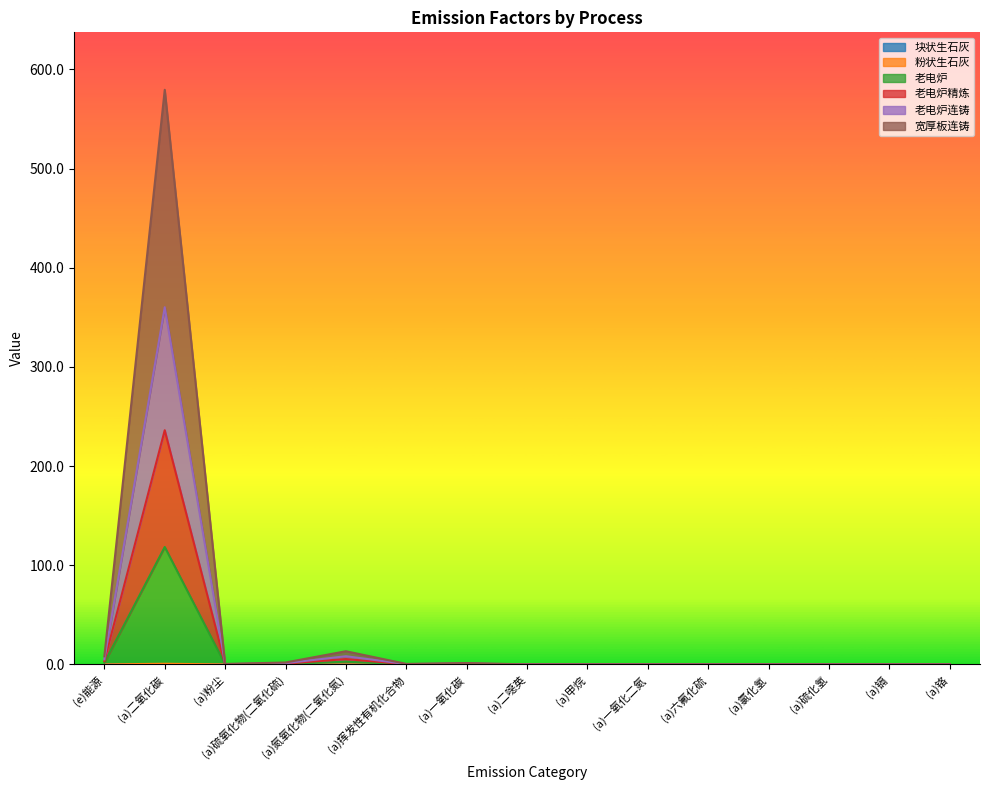

List the labels in order of 老电炉精炼 value, smallest first.

(a)二噁英, (a)一氧化二氮, (a)六氟化硫, (a)氯化氢, (a)硫化氢, (a)镉, (a)铬, (a)甲烷, (a)粉尘, (a)挥发性有机化合物, (a)一氧化碳, (a)硫氧化物(二氧化硫), (e)能源, (a)氮氧化物(二氧化氮), (a)二氧化碳